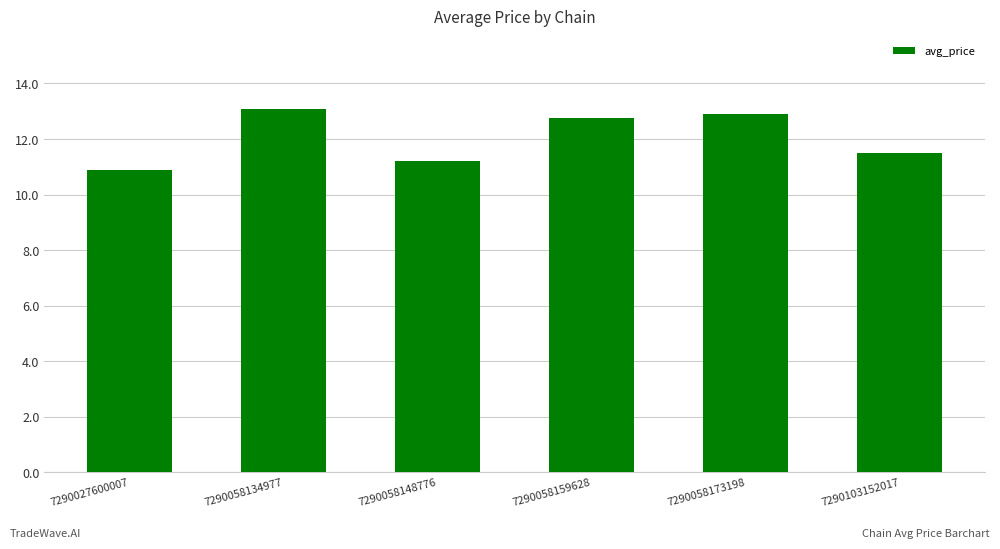

Rank the categories by value from highest to lowest.

7290058134977, 7290058173198, 7290058159628, 7290103152017, 7290058148776, 7290027600007